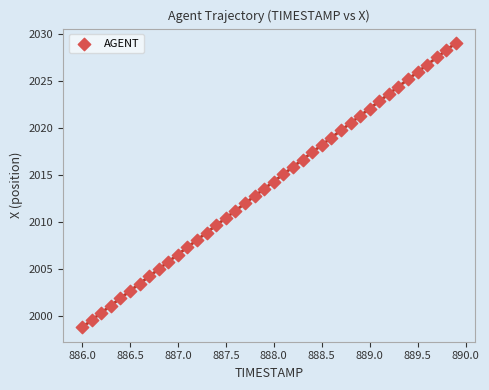

What is the range of X values (max minus min)?

3.9